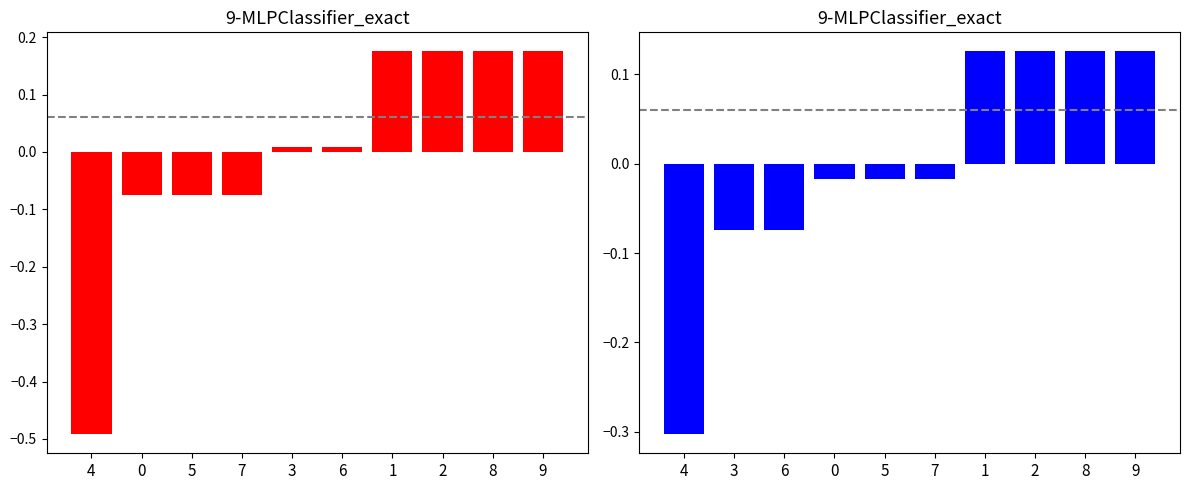

Does the chart contain any negative values?

Yes